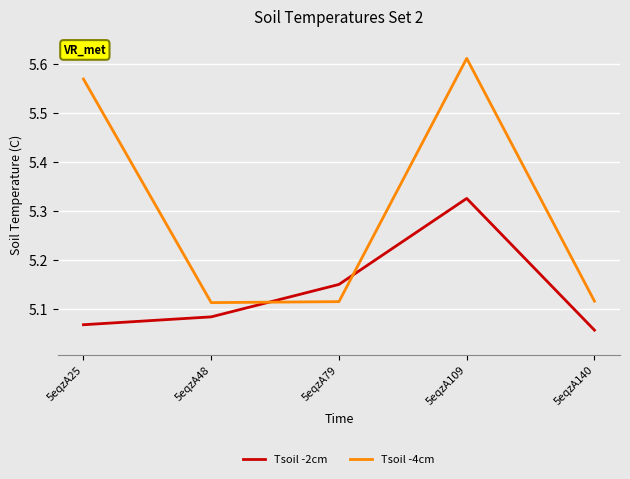

Which series changed the most between 5eqzA25 and 5eqzA79?

Tsoil -4cm